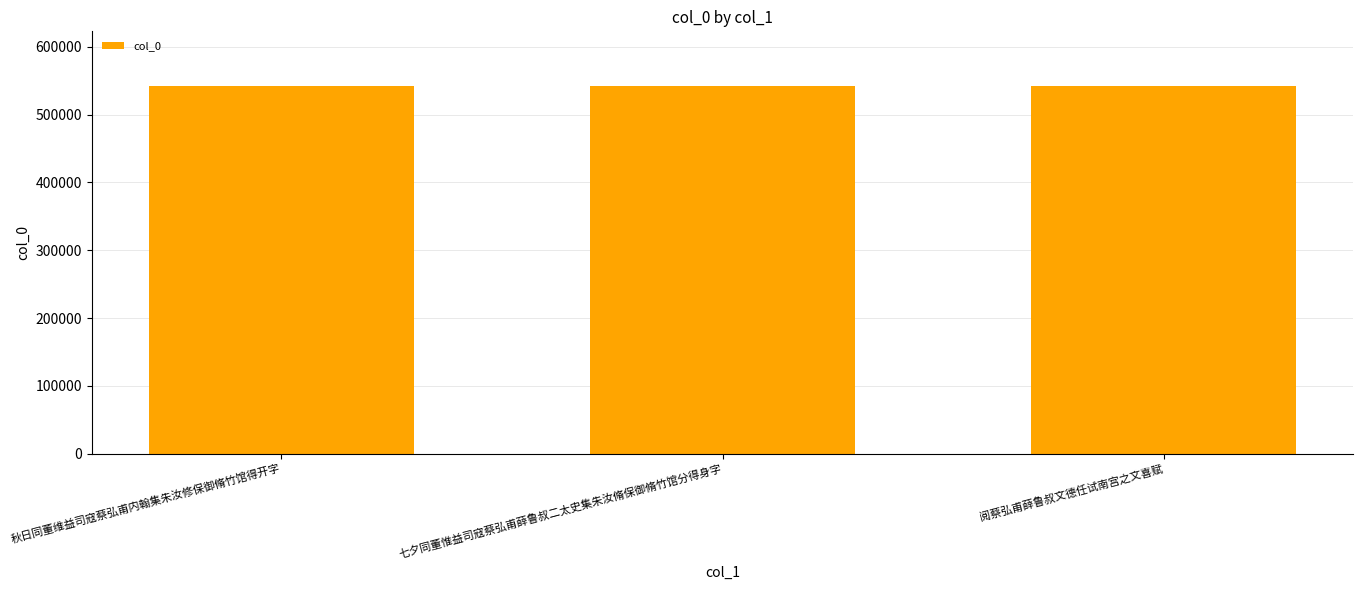

Approximately how many times larger is the value at 阅蔡弘甫薛鲁叔文德任试南宫之文喜赋 compared to 七夕同董惟益司寇蔡弘甫薛鲁叔二太史集朱汝脩保御脩竹馆分得身字?

1.0